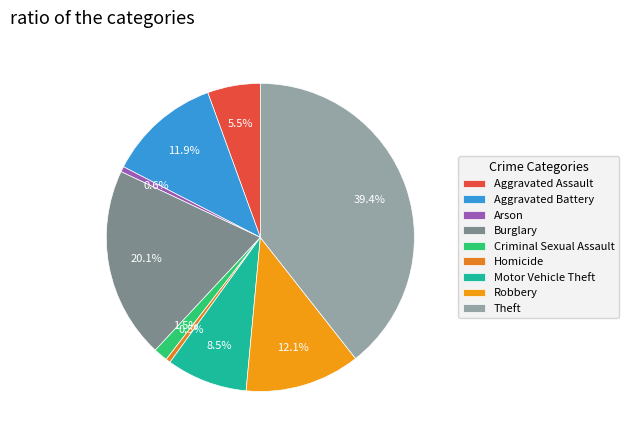

The Arson slice represents 11% of the pie. True or false?

False